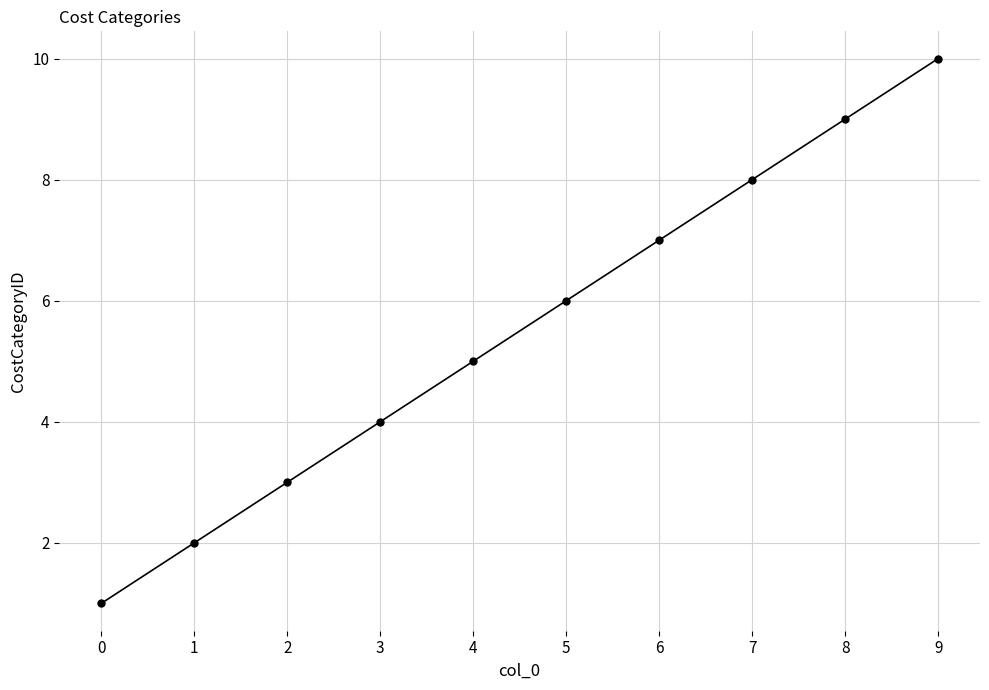

Does the chart display data point markers on the line(s)?

Yes